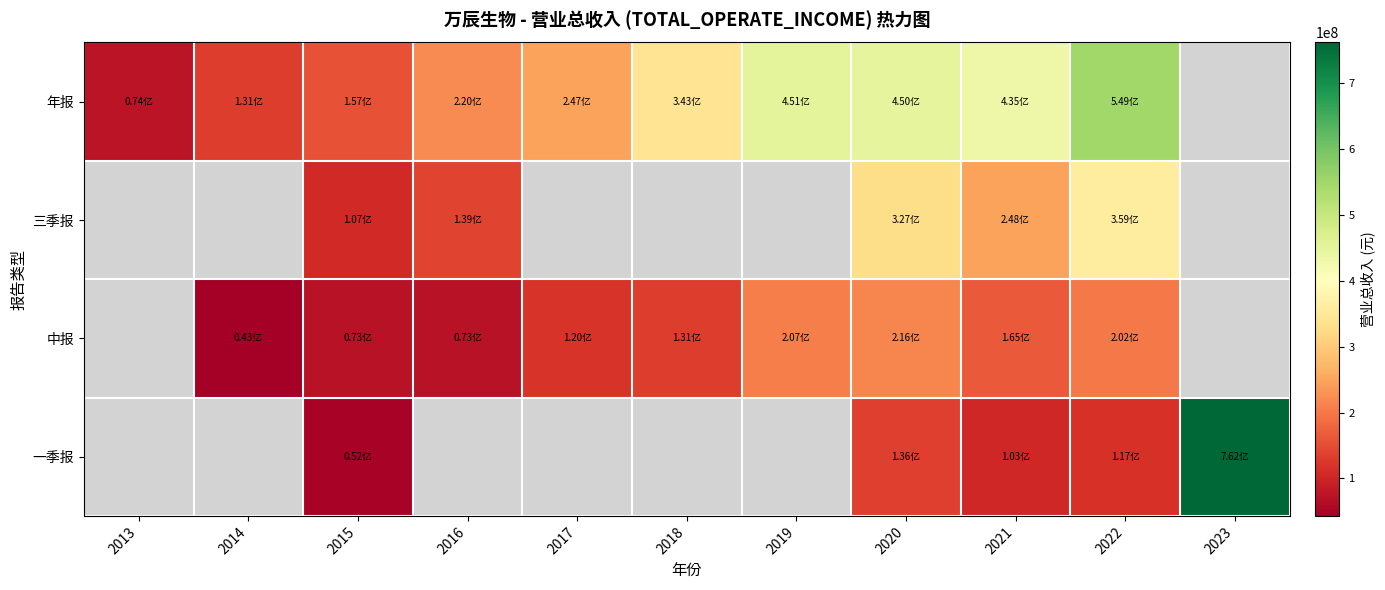

Is the value of 三季报 at 2014 greater than the value of 年报 at 2016?

No